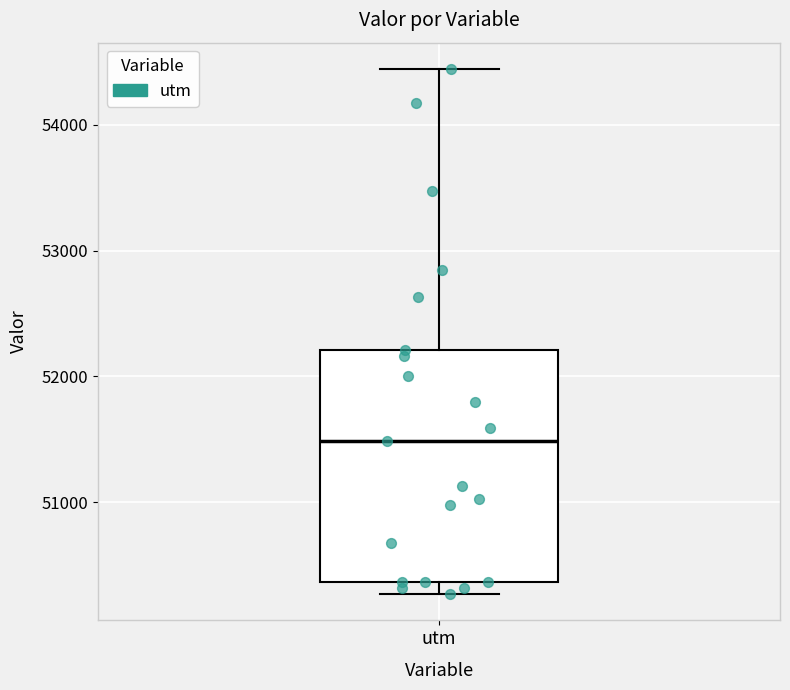

Transcribe this box plot: give where the median line is, the range the box spans, and where the two whiskers end, as read against the y-axis. The values are not printed on the chart, so give them approximately, as read against the axis.

median 51500, box 50400 to 52200, whiskers 50300 to 54400